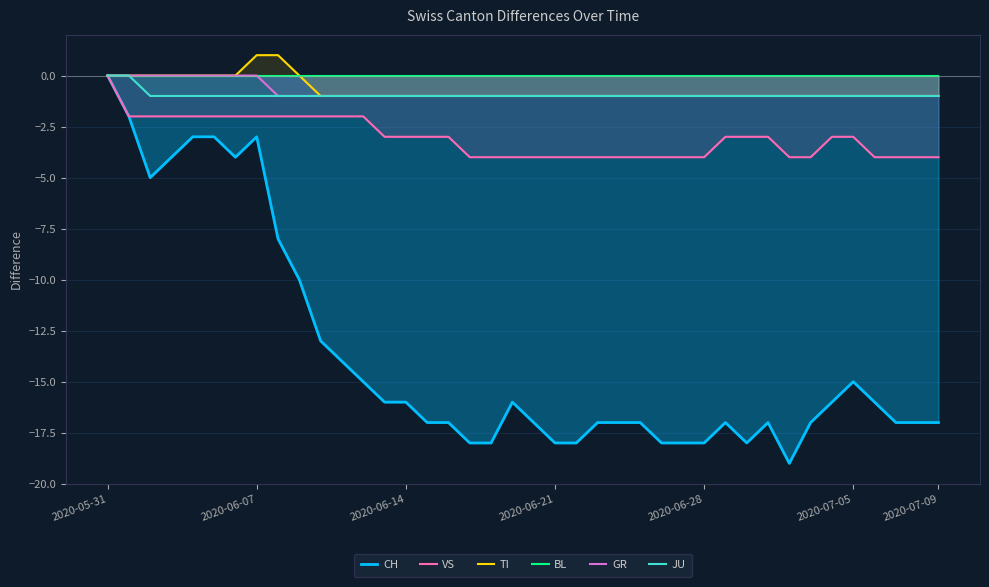

What position from the right is 17?

23